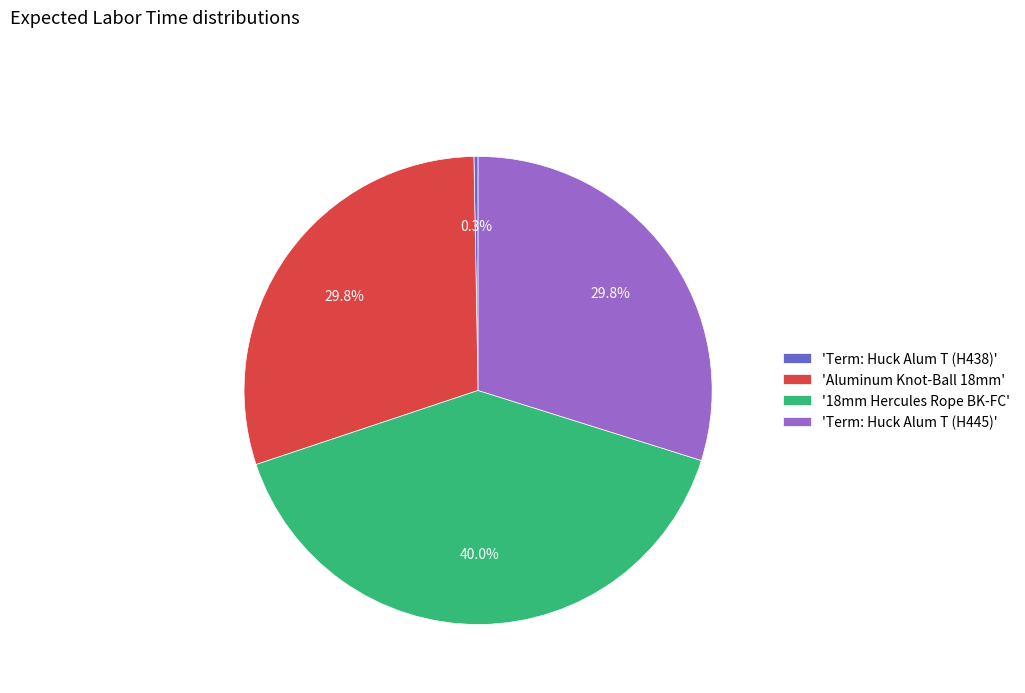

Which category has the biggest portion of the pie?

'18mm Hercules Rope BK-FC'